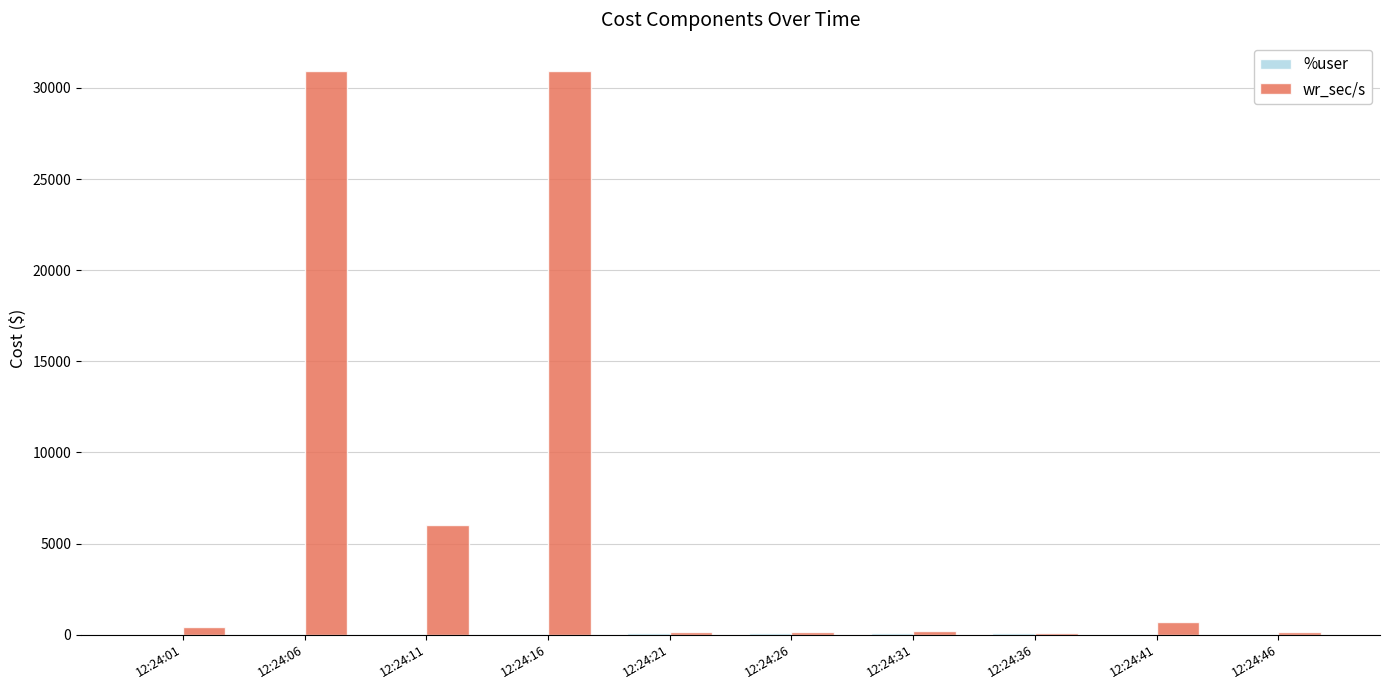

What is the greatest value displayed?

30940.8